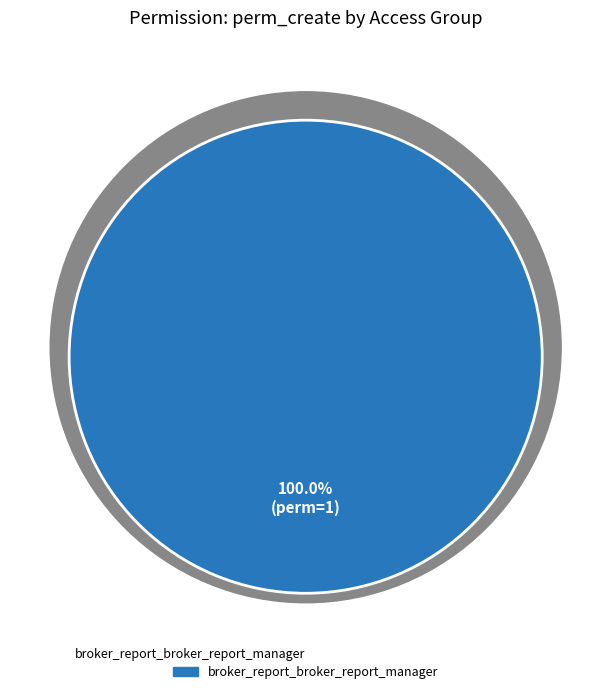

What percentage is the broker_report_broker_report_manager slice, to the nearest percent?

100%